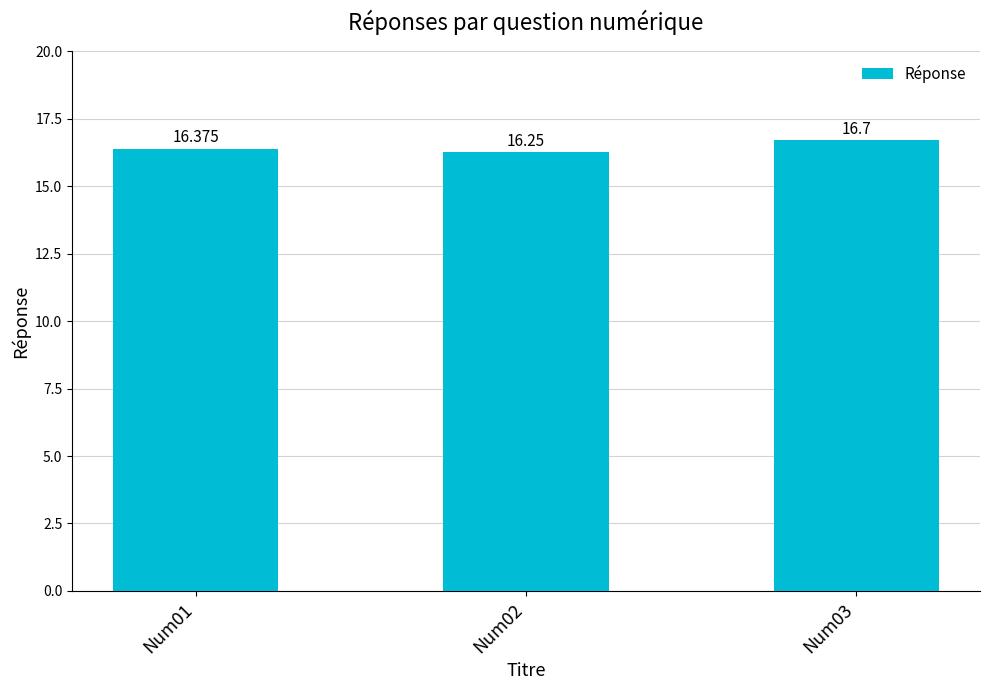

How many values are between 16 and 17?

3